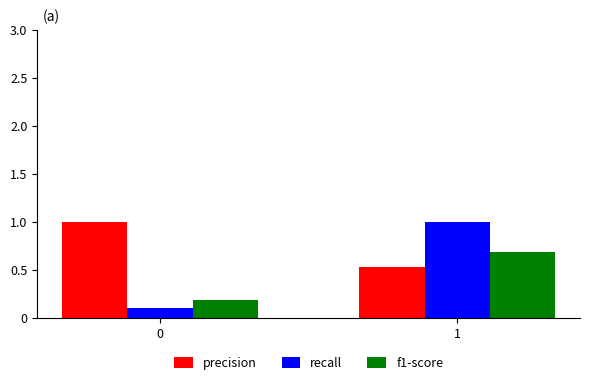

How many groups of bars are there?

2